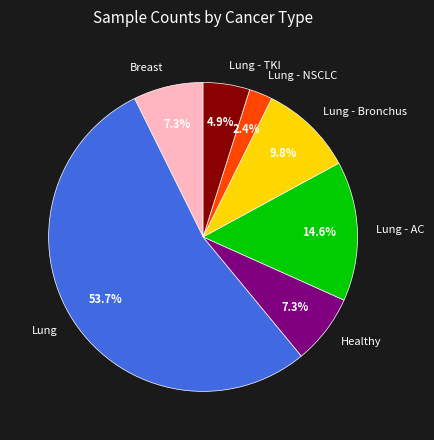

What is the ratio of the value at Lung - Bronchus to the value at Lung - AC?

0.7